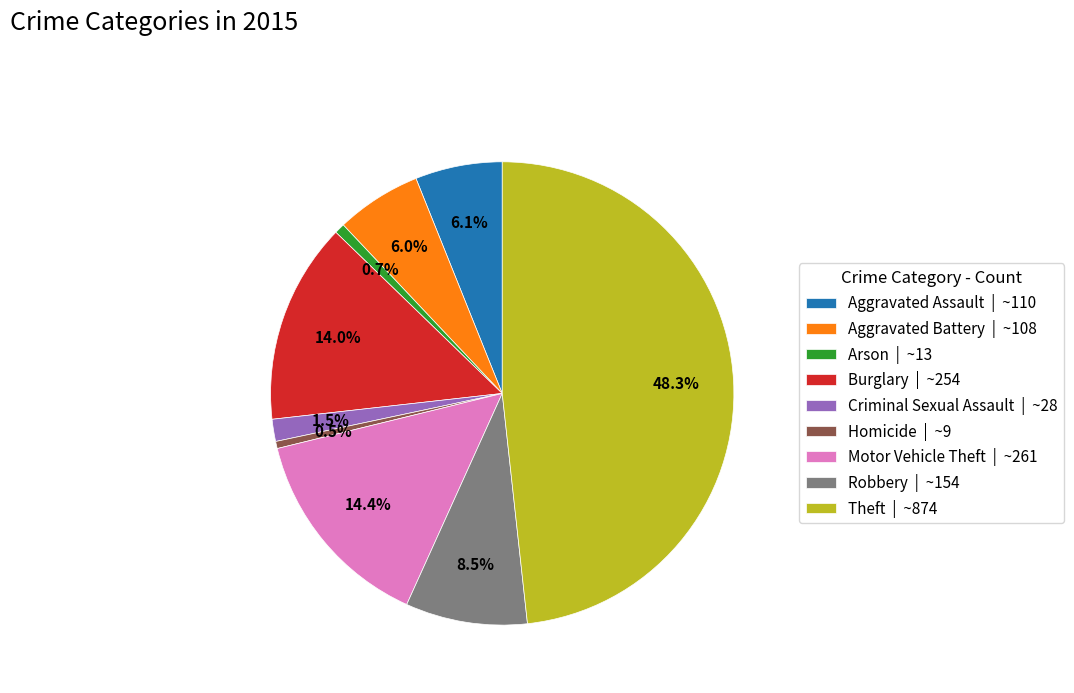

What is the total percentage of Aggravated Assault | ~110 and Homicide | ~9?

6.6%